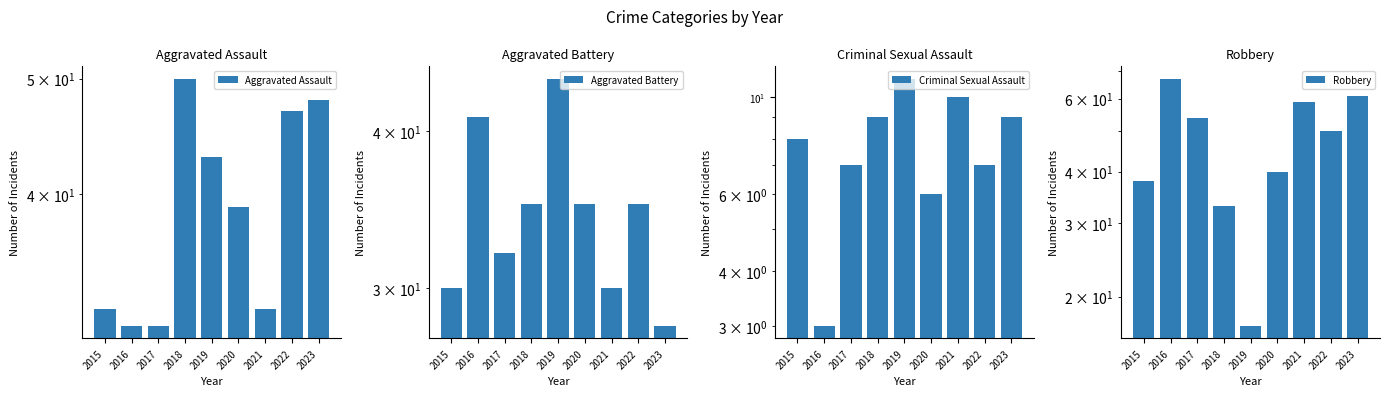

What is the value of the Criminal Sexual Assault bar at the 5th from the left?

11